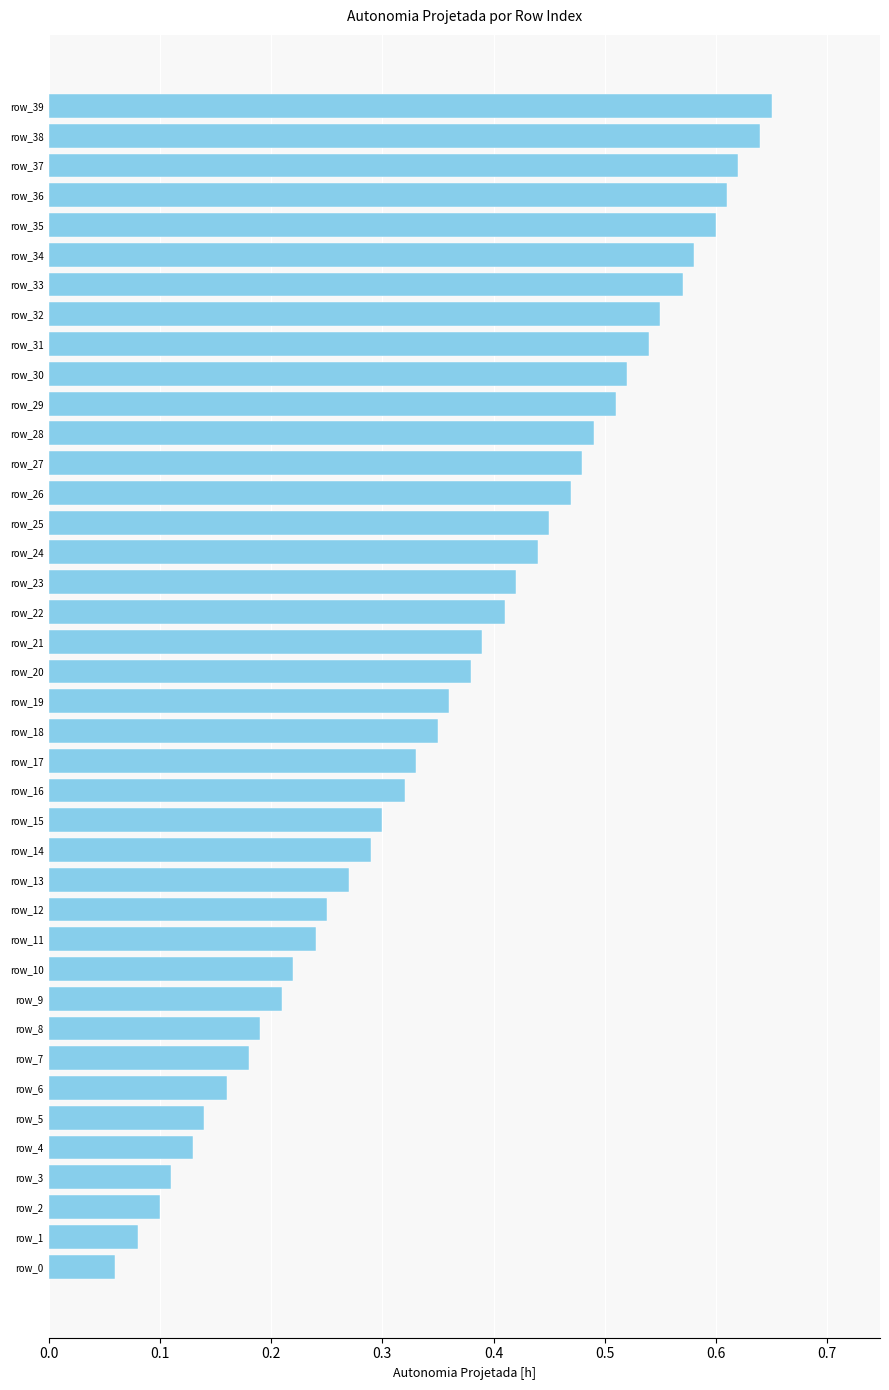

The value at row_28 is 0.7. True or false?

False